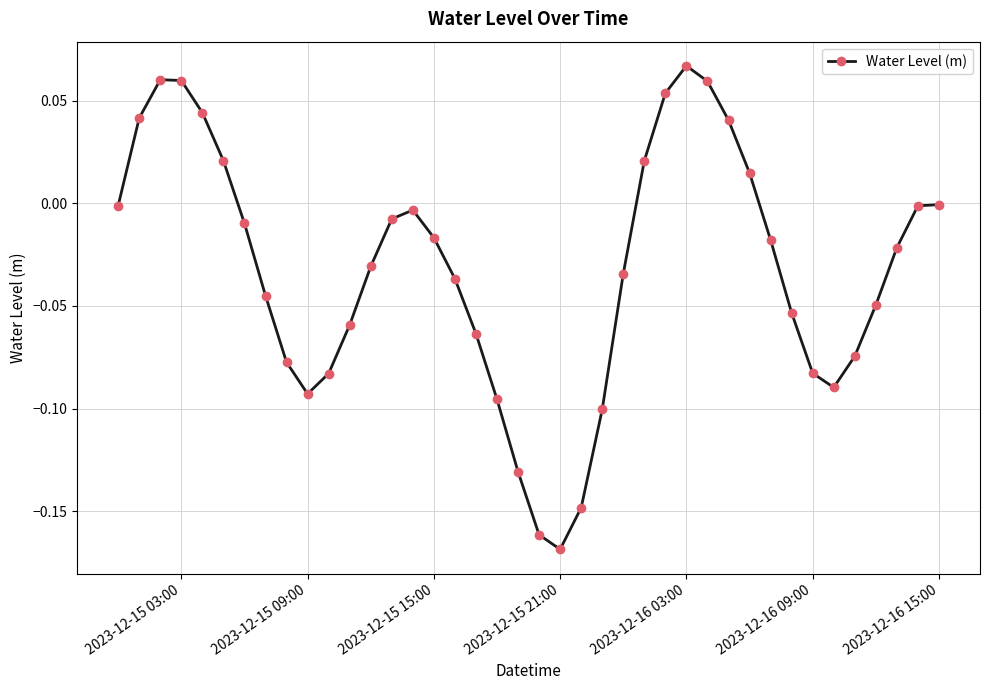

How many interior local valleys (lower than both neighbors) does the data have?

3